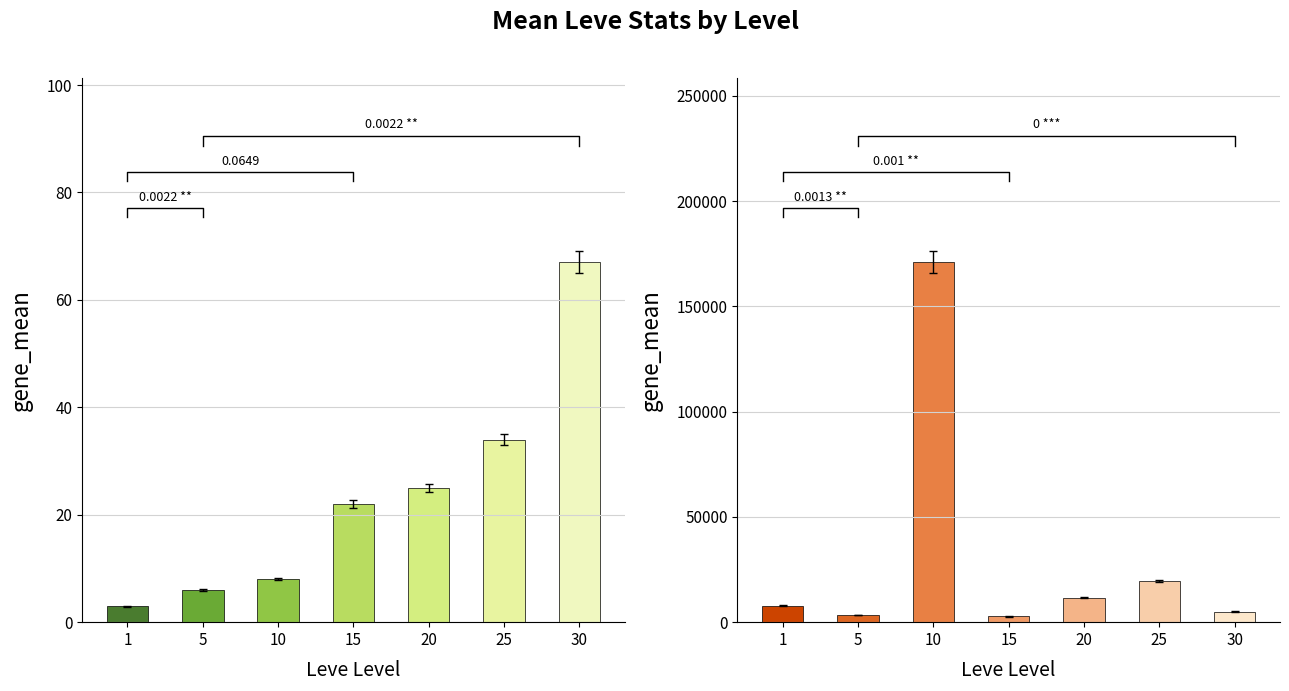

Reading left to right, transcribe all the data shown in this chart.

Leve EXP: 3	6	8	22	25	34	67
currentAveragePrice: 7722	3428	170908	2766	11602	19663	5052